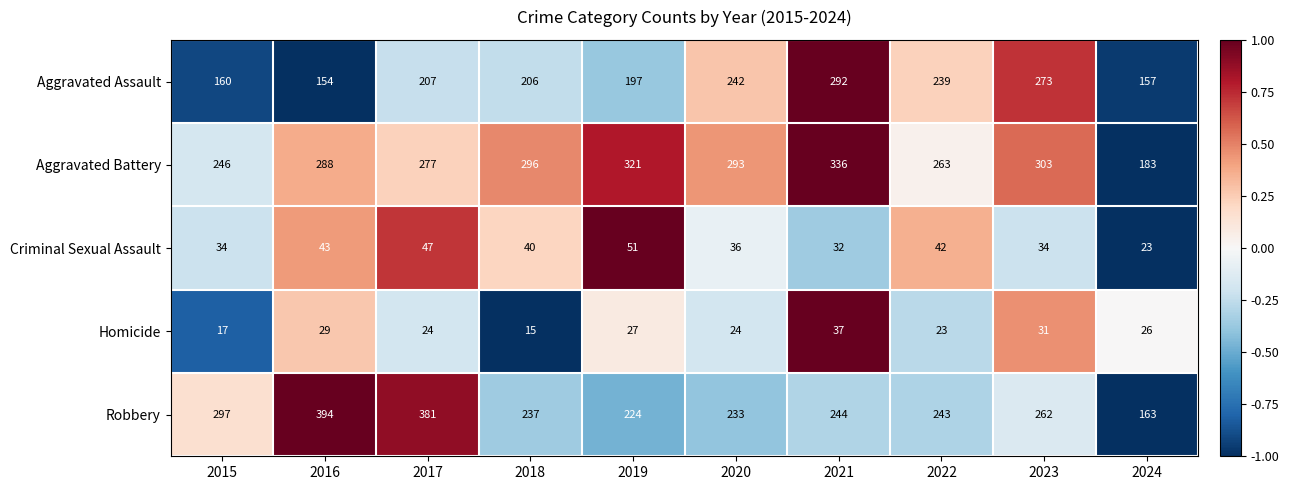

What is the difference between the maximum and minimum values in the Aggravated Assault series?

138